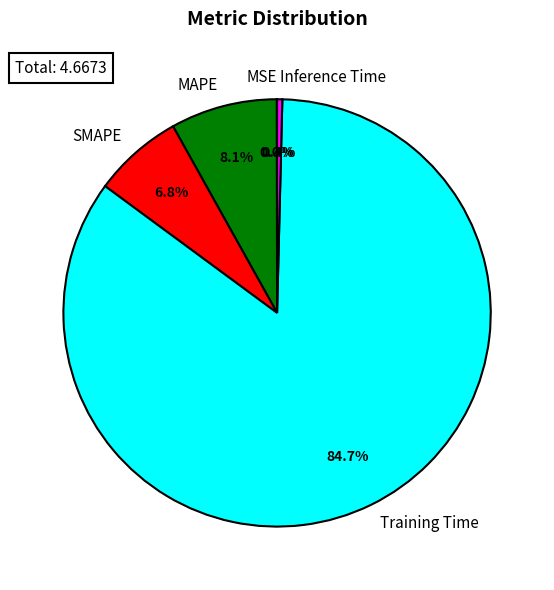

Does any single category account for the majority?

Yes